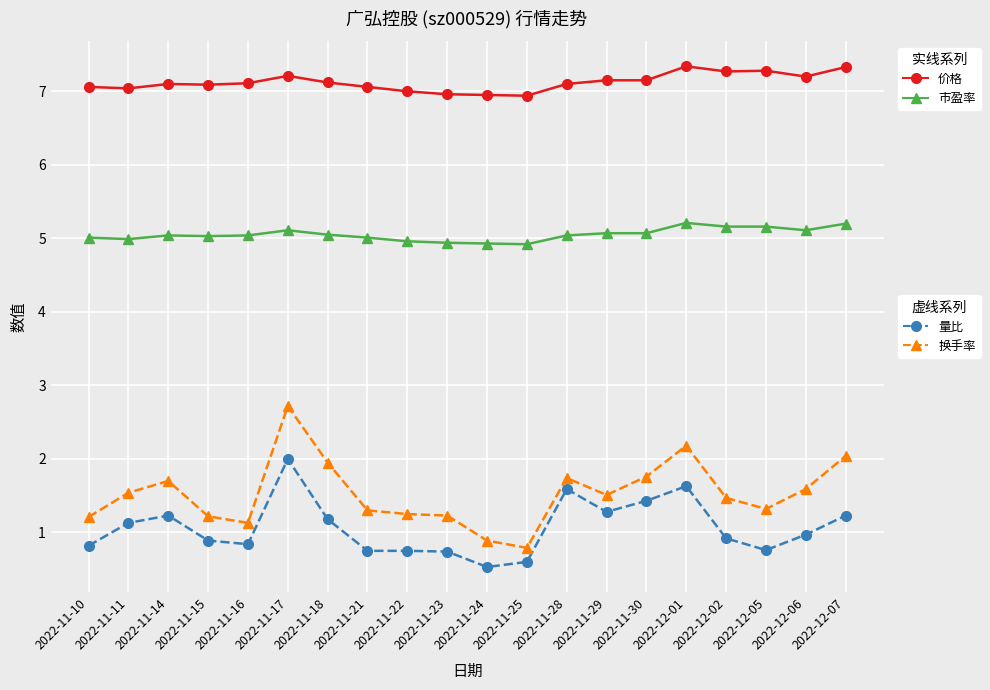

Does the chart display data point markers on the line(s)?

Yes